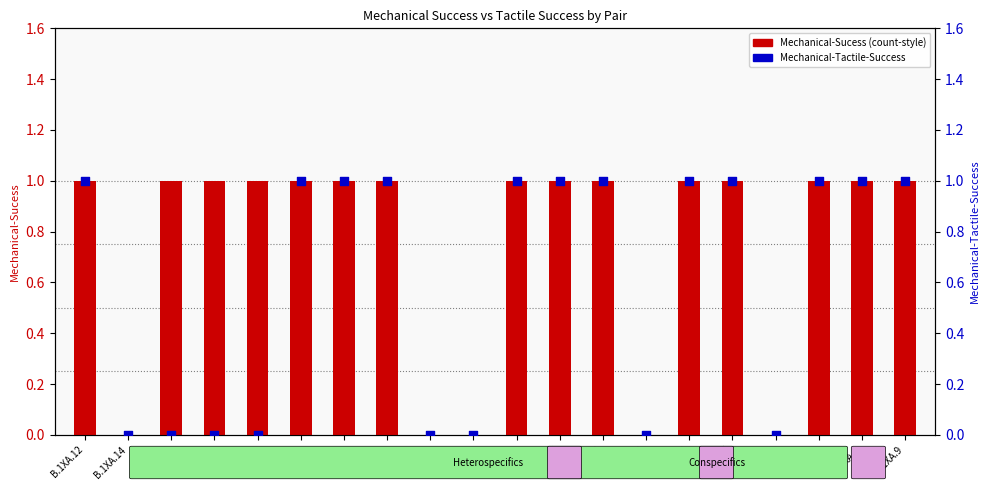

Which series has the largest Y range (max minus min)?

Mechanical-Sucess